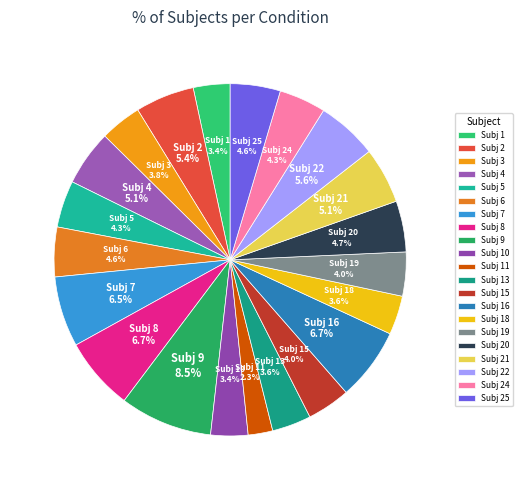

How many segments does this pie chart have?

21